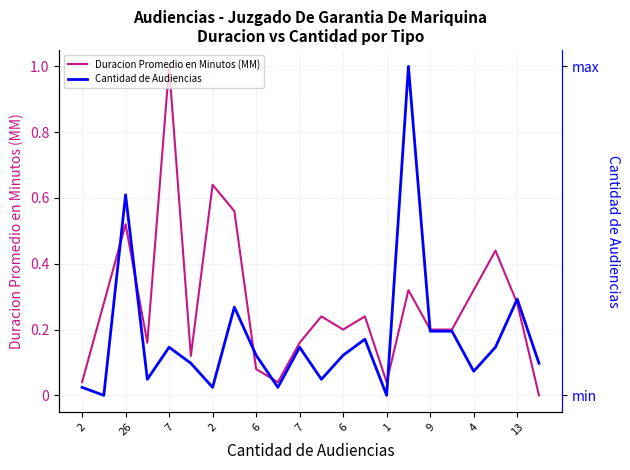

Which series has the largest total across all categories?

Duracion Promedio en Minutos (MM)